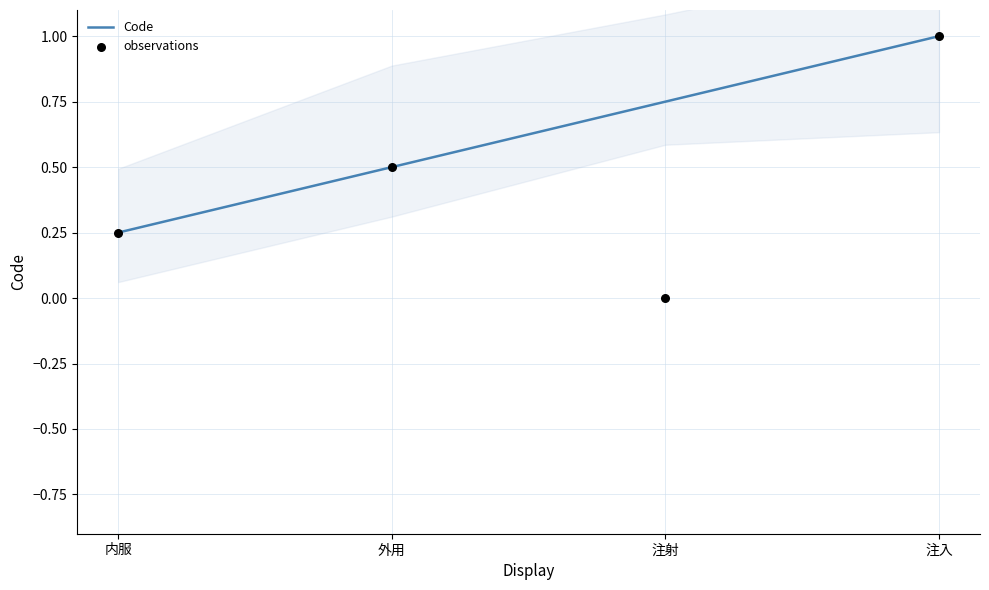

What are all the series names shown in the legend?

Code, observations